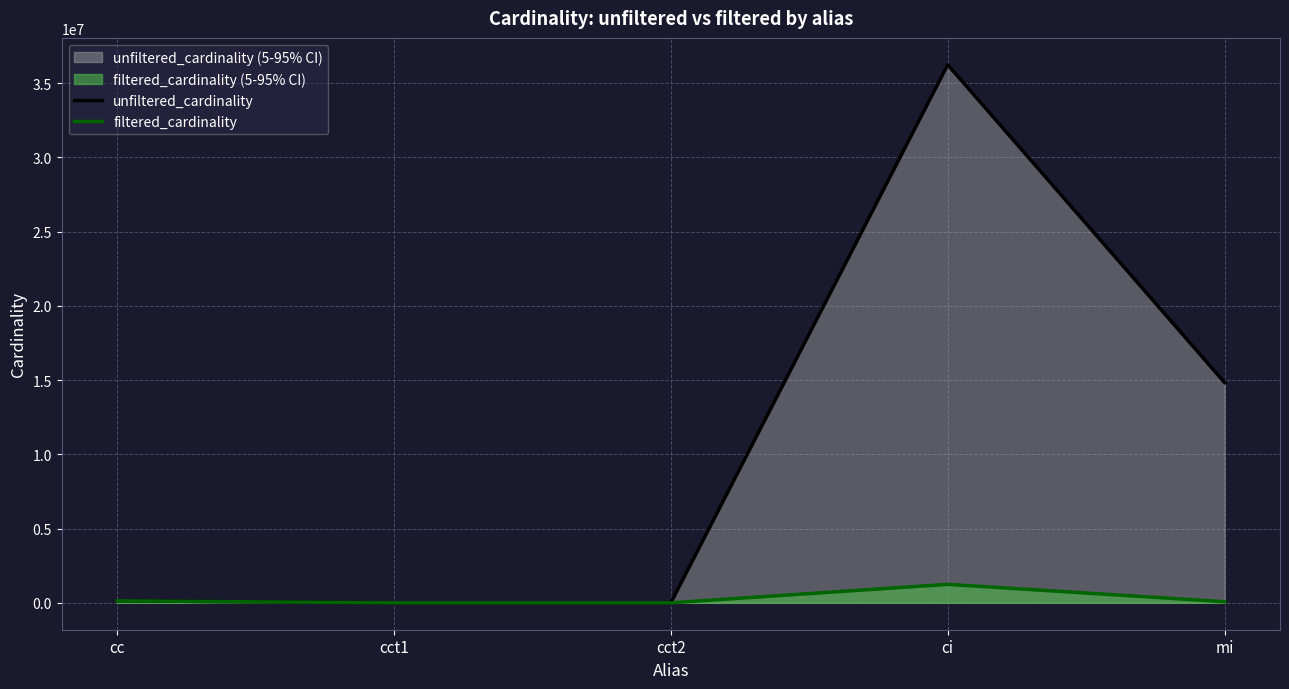

Reading left to right, extract all data points from this chart.

unfiltered_cardinality: 135086	4	4	36244344	14835720
filtered_cardinality: 135086	2	1	1244716	73047